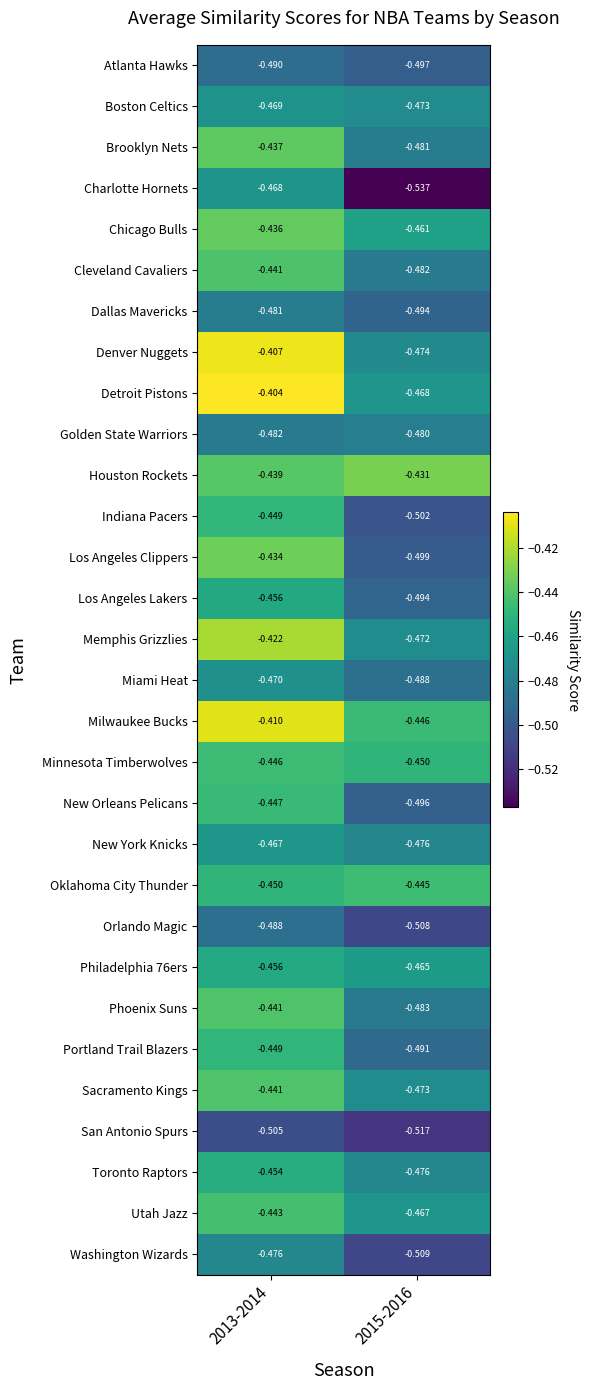

Which series has the largest total across all categories?

Milwaukee Bucks